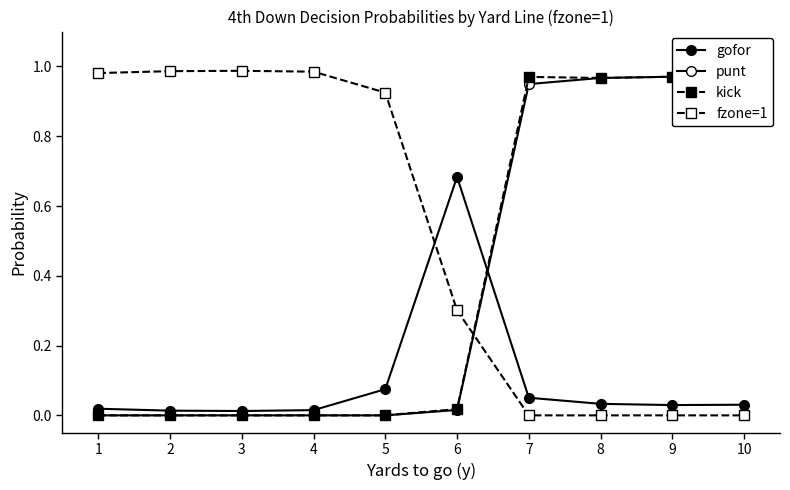

Which category has the highest value in the kick series?

9